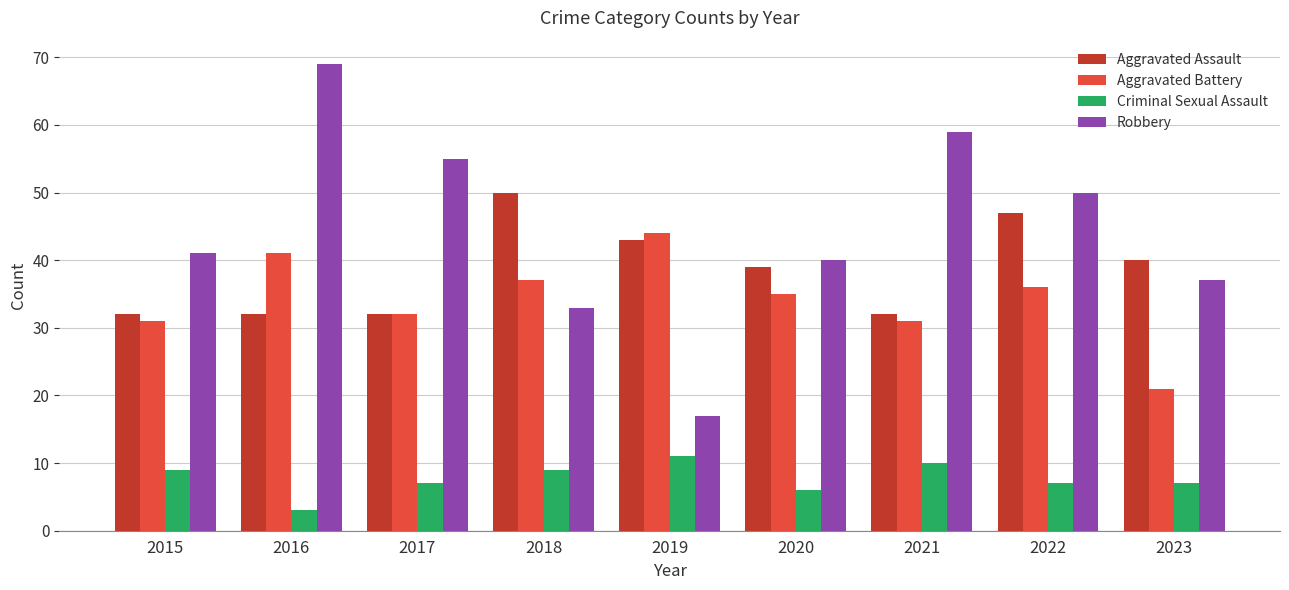

What is the total value across all series at 2022?

140